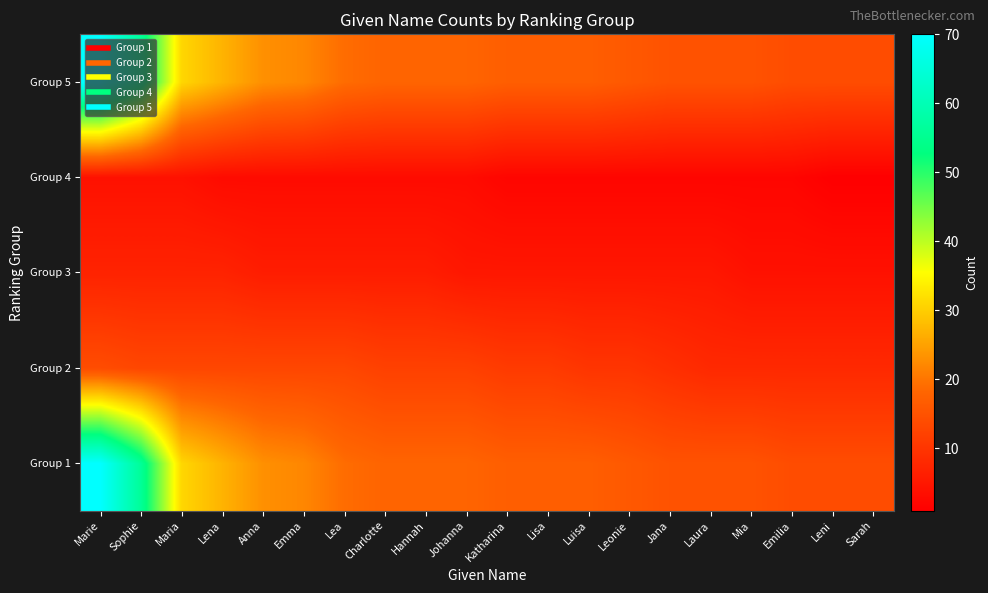

Which label corresponds to the largest value in the chart?

Marie